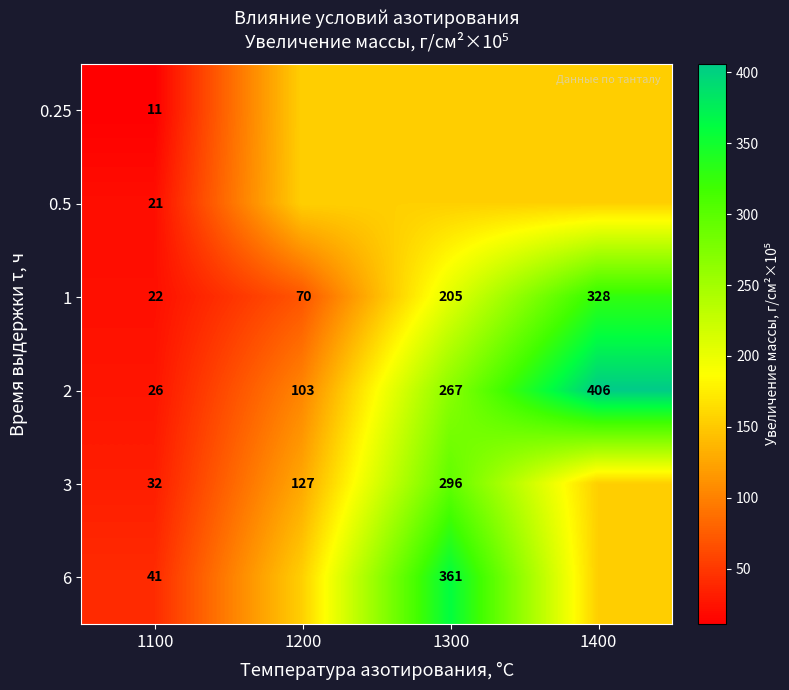

What is the total value across all series at 1300?

1437.8